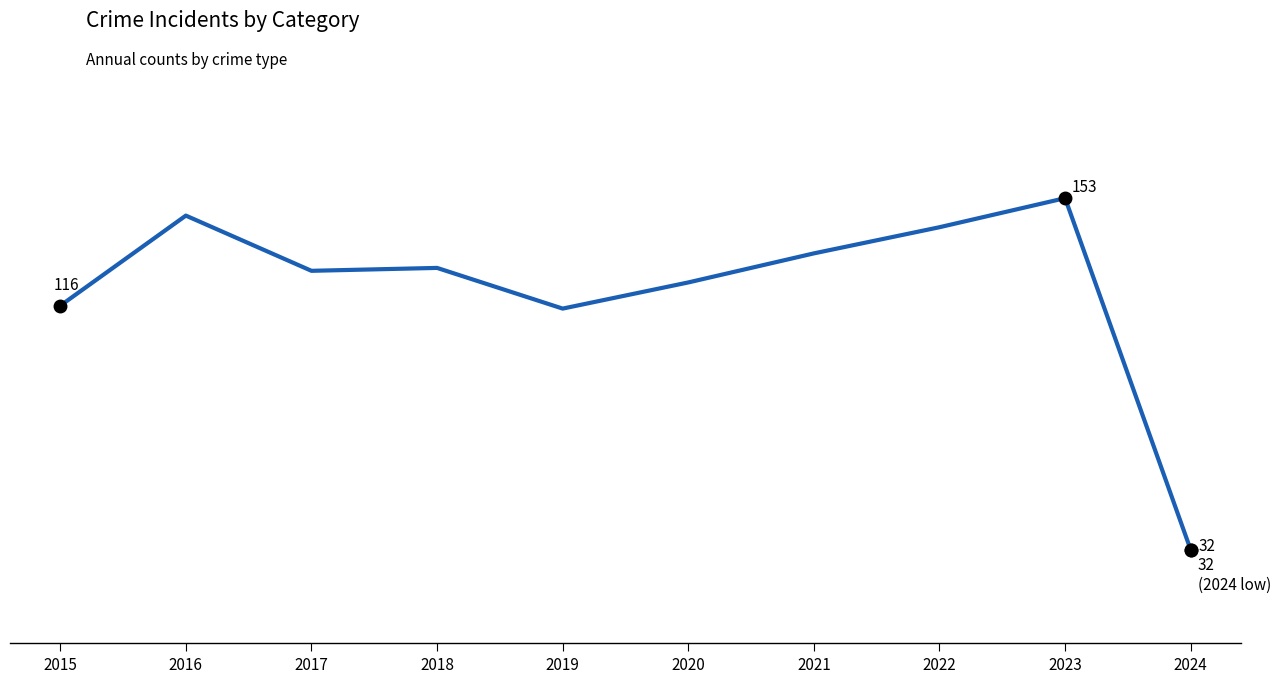

The chart shows a value of 147 at 2016. True or false?

True